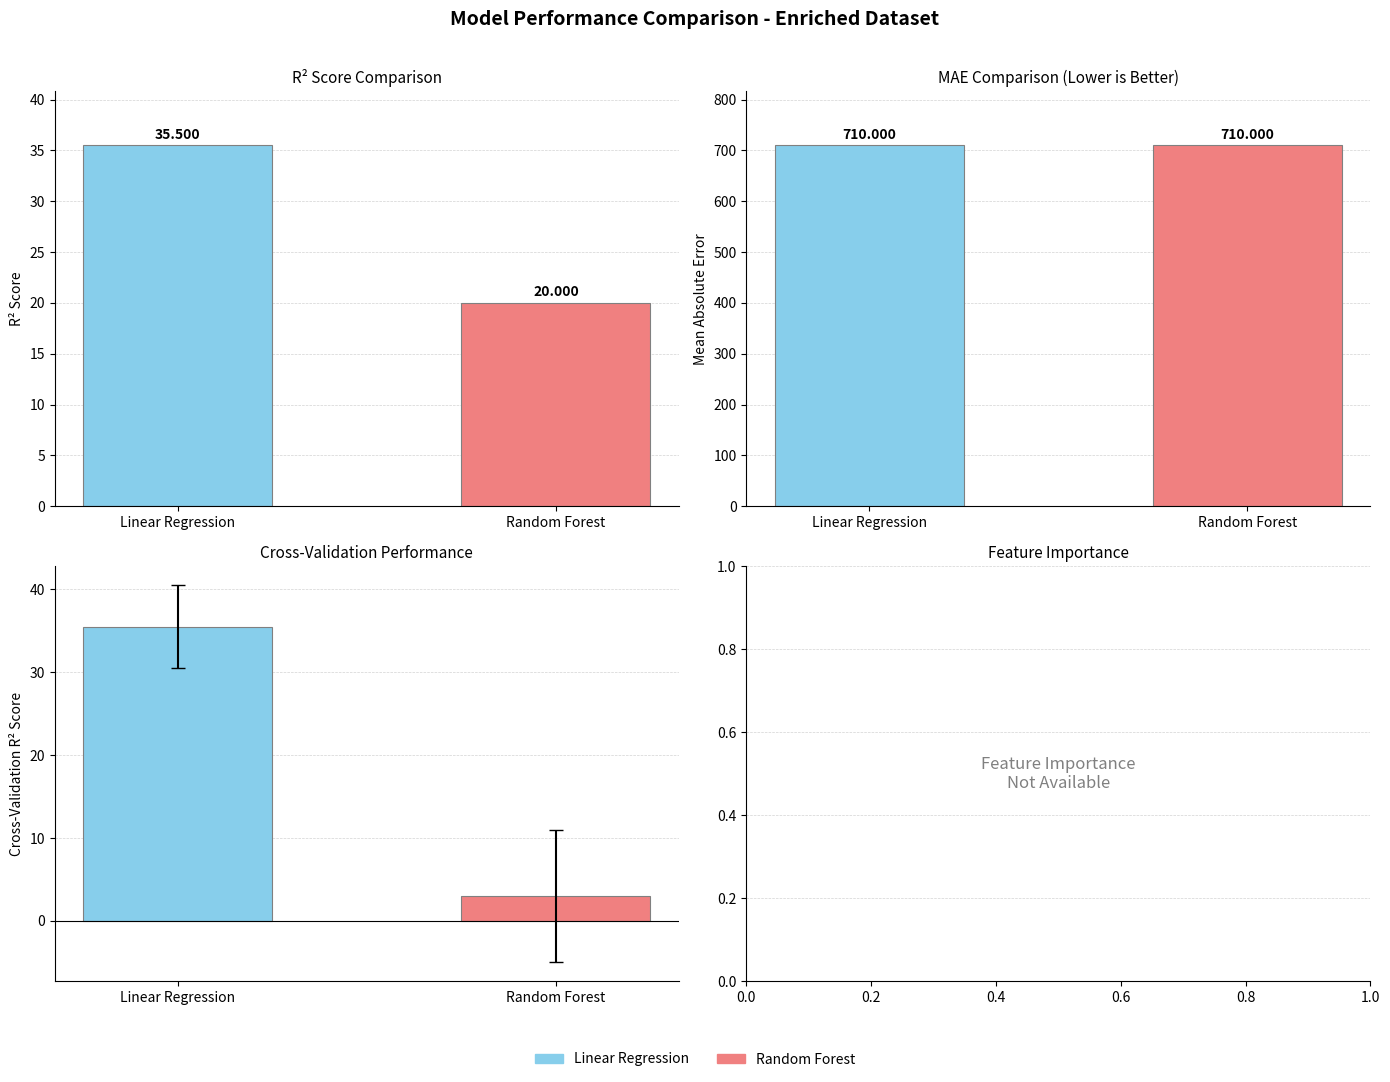

True or false: Random Forest has a value of 20.7 at 10-052023.

False